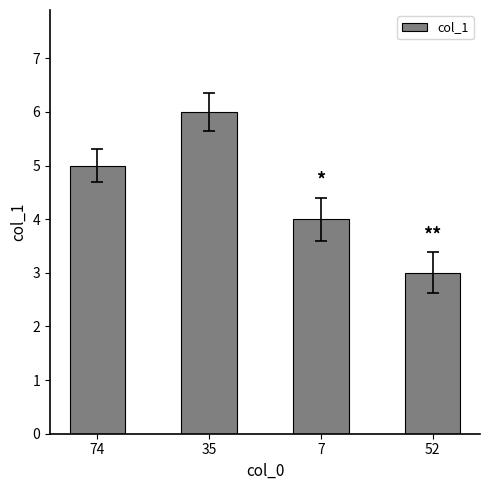

How many bars are there in total?

4